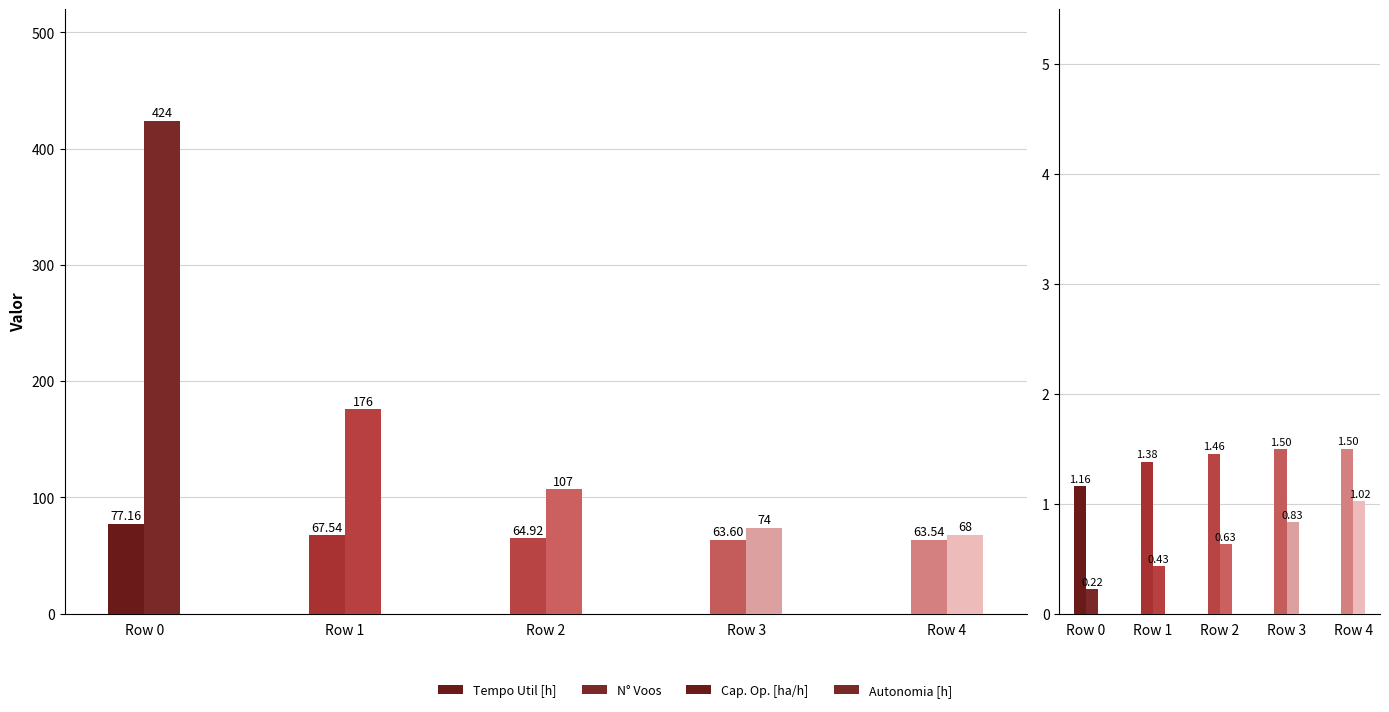

How many groups of bars are there?

5